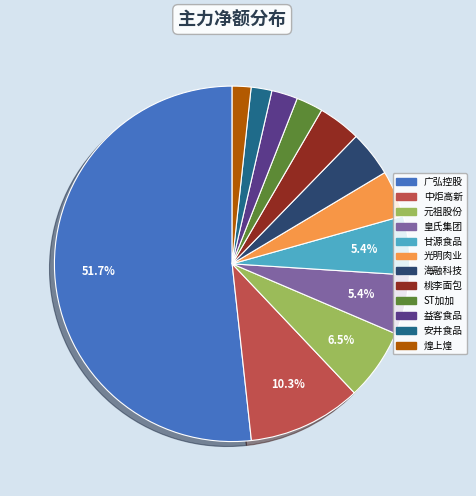

Which category accounts for the majority?

广弘控股